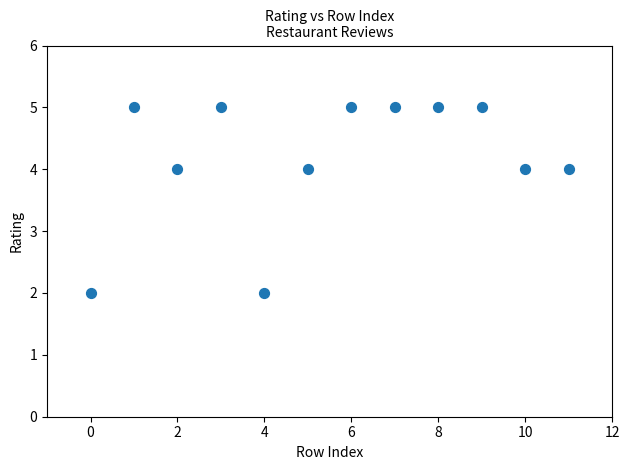

What is the average Y value?

4